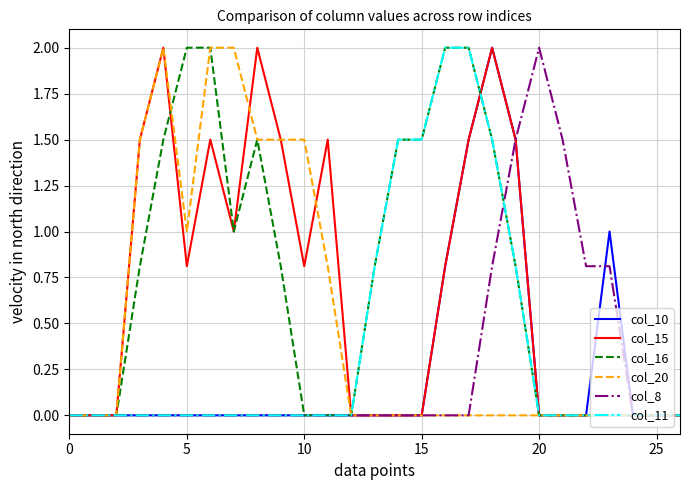

What is the greatest value displayed?

2.0